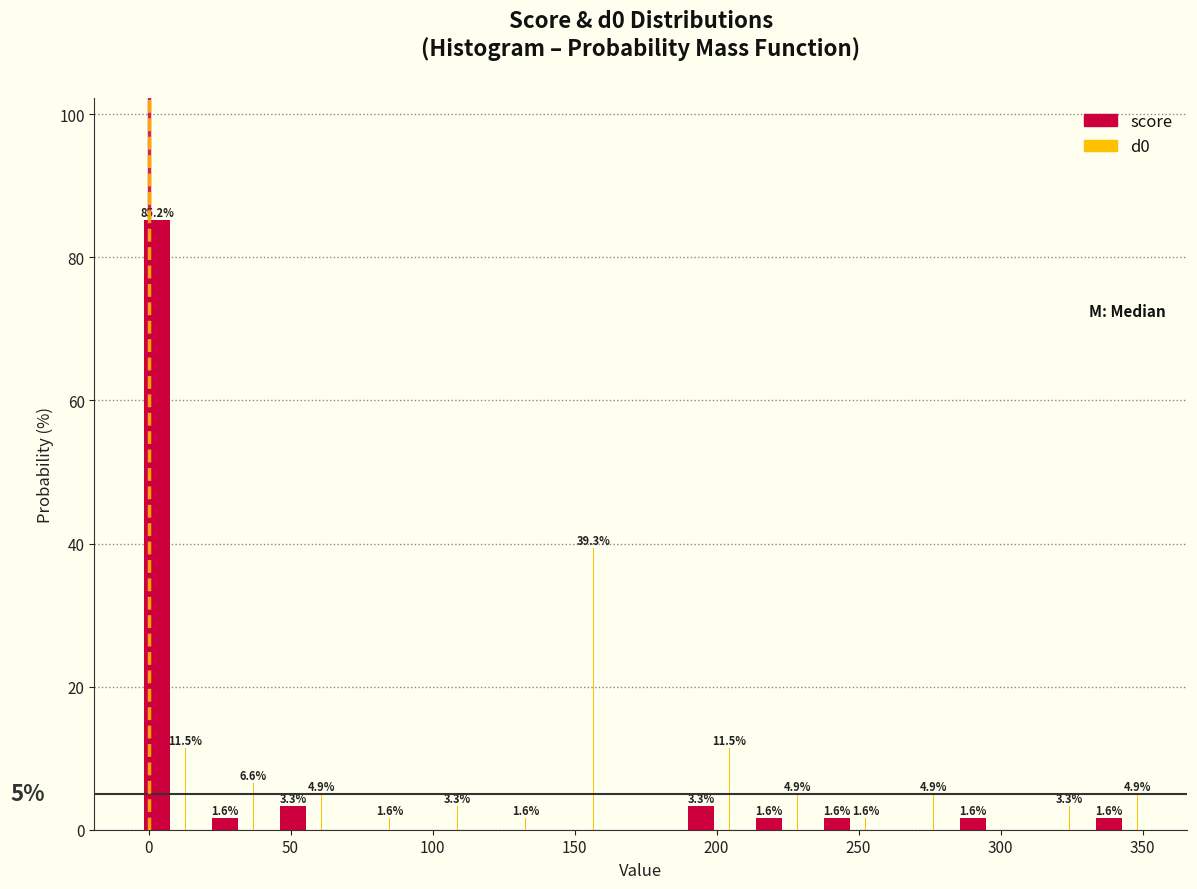

In the score series, which range on the x-axis has the tallest bar?

-5 to 20